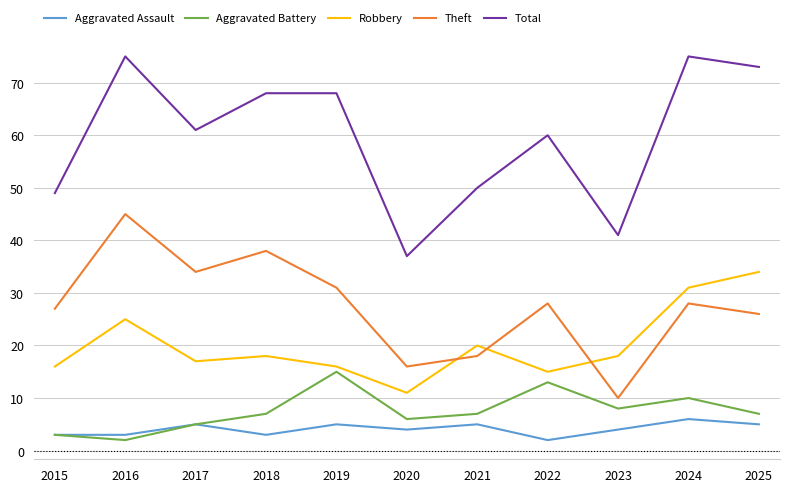

What is the average value of the Robbery series?

20